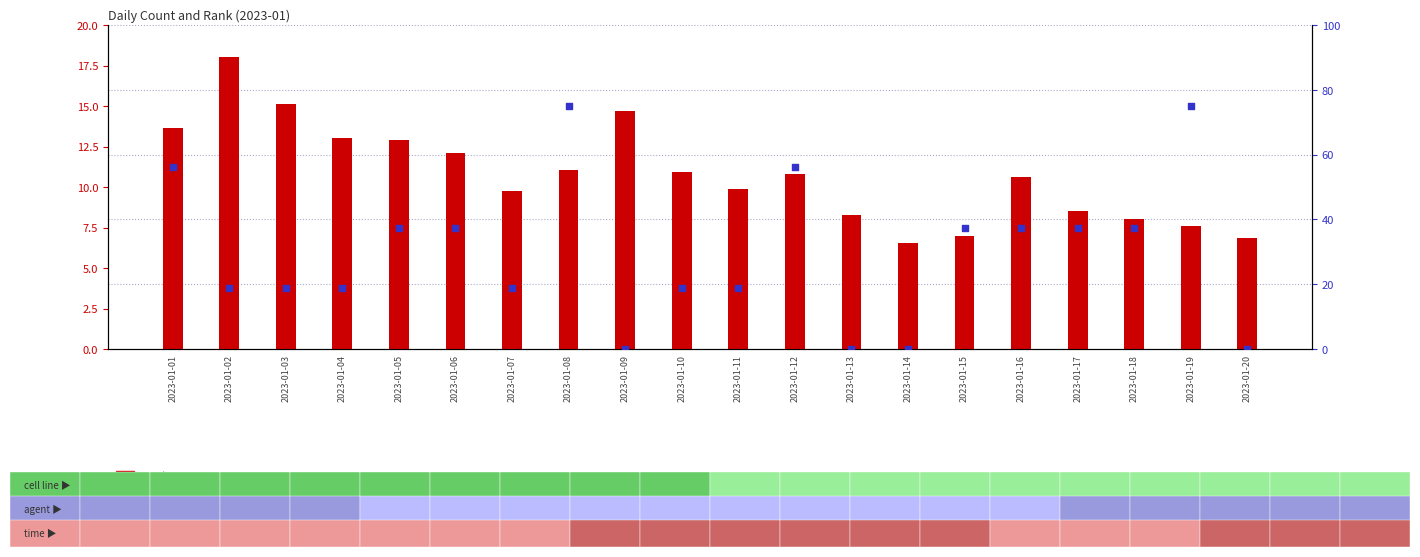

Is the value of count at 2023-01-06 greater than the value of percentile rank within the sample at 2023-01-03?

No